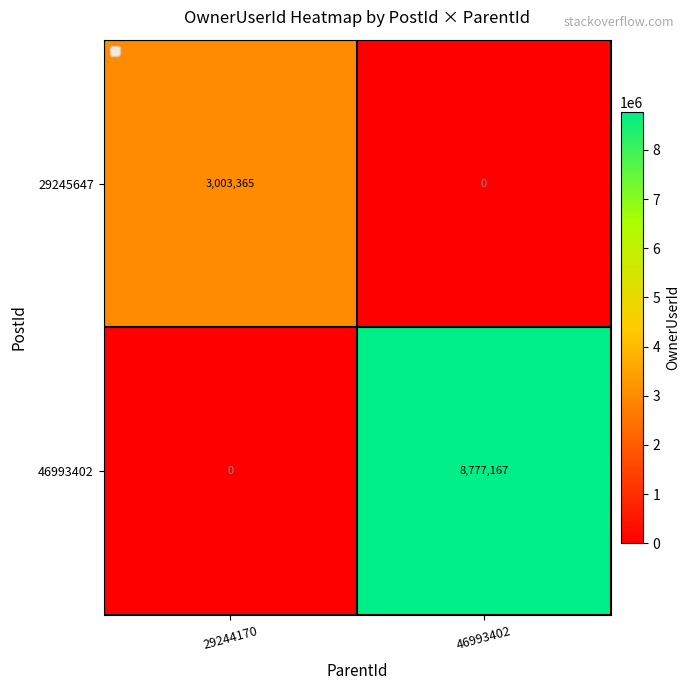

What is the sum of the 29245647 values at 46993402 and 29244170?

3003365